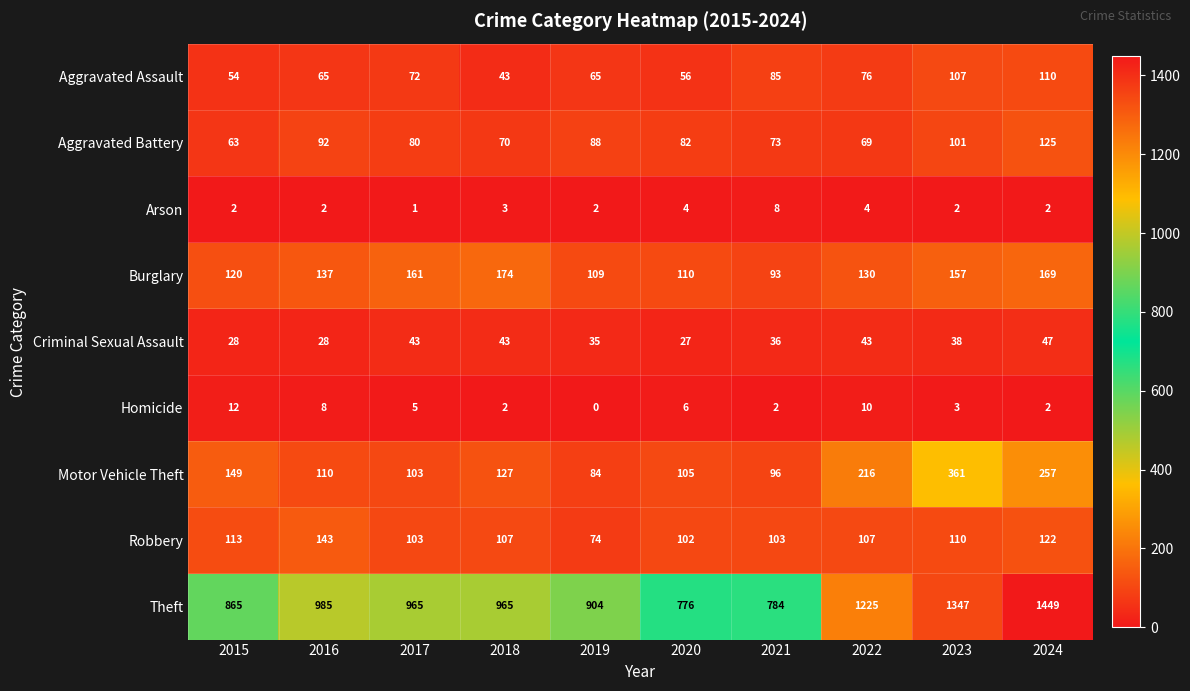

At which category does the chart reach its peak across all series?

2024